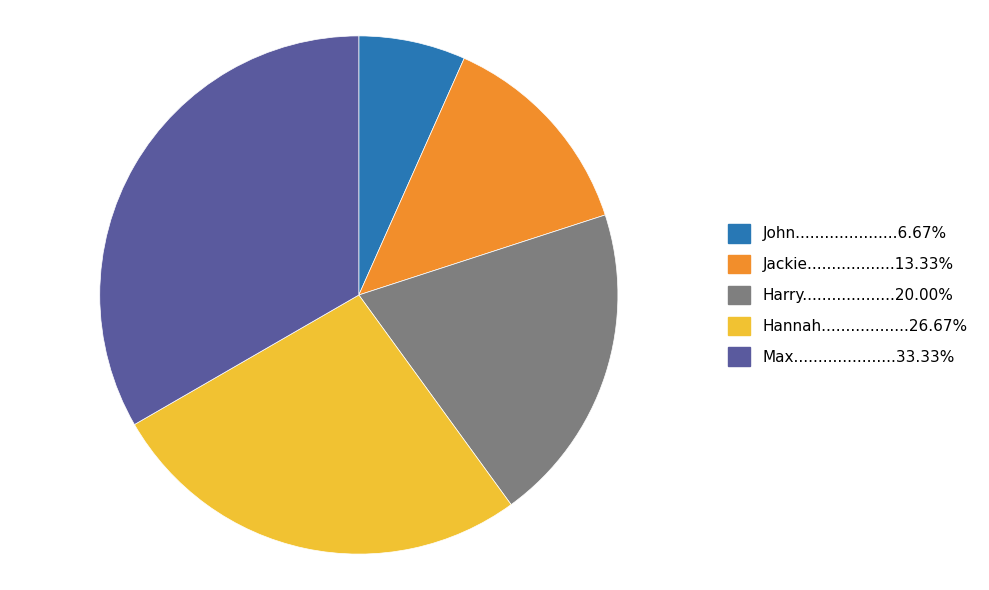

Is there a majority slice in this chart?

No